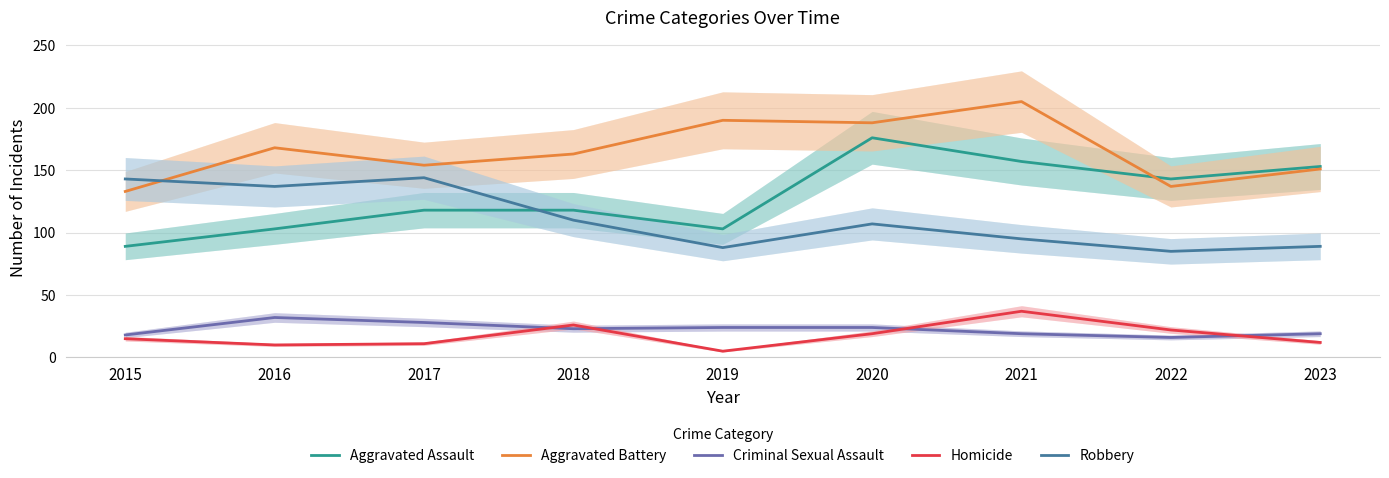

Is the value of Homicide at 2021 greater than the value of Aggravated Battery at 2016?

No